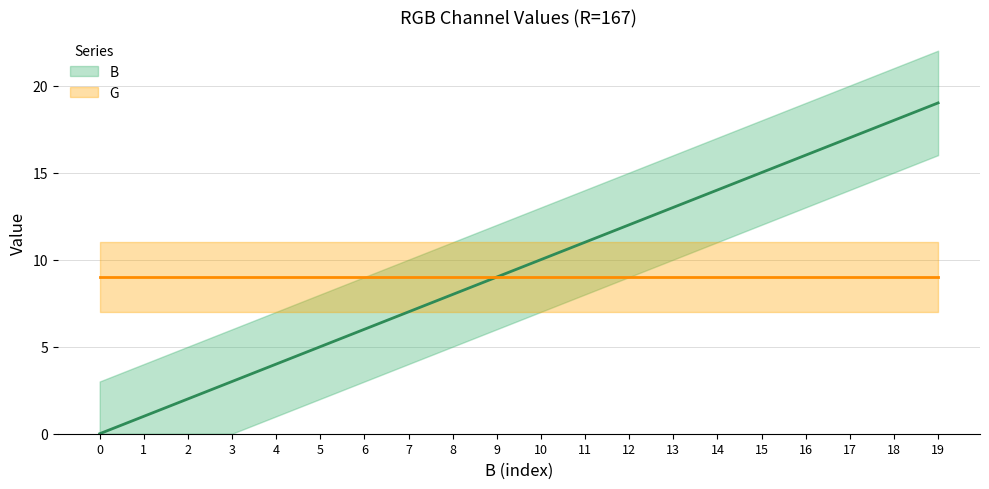

Rank the categories by value from lowest to highest.

0, 1, 2, 3, 4, 5, 6, 7, 8, 9, 10, 11, 12, 13, 14, 15, 16, 17, 18, 19